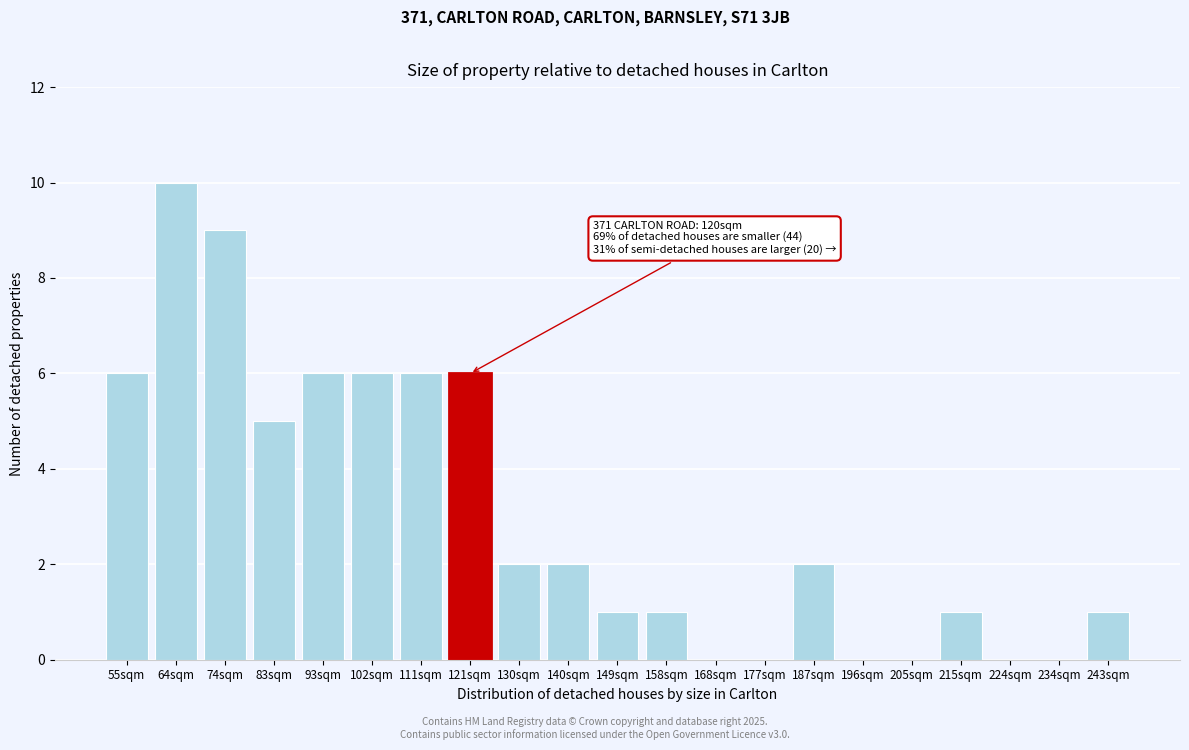

Reading left to right, what are all the values shown in this chart?

55sqm=6	64sqm=10	74sqm=9	83sqm=5	93sqm=6	102sqm=6	111sqm=6	121sqm=6	130sqm=2	140sqm=2	149sqm=1	158sqm=1	168sqm=0	177sqm=0	187sqm=2	196sqm=0	205sqm=0	215sqm=1	224sqm=0	234sqm=0	243sqm=1